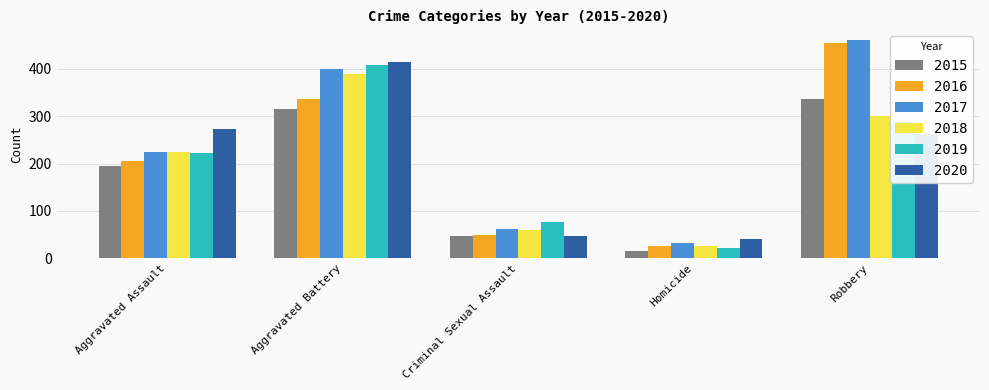

Reading left to right, what are all the values shown in this chart?

2015: Aggravated Assault=194	Aggravated Battery=316	Criminal Sexual Assault=46	Homicide=15	Robbery=337
2016: Aggravated Assault=206	Aggravated Battery=336	Criminal Sexual Assault=50	Homicide=26	Robbery=454
2017: Aggravated Assault=225	Aggravated Battery=400	Criminal Sexual Assault=62	Homicide=33	Robbery=460
2018: Aggravated Assault=225	Aggravated Battery=389	Criminal Sexual Assault=60	Homicide=25	Robbery=301
2019: Aggravated Assault=223	Aggravated Battery=407	Criminal Sexual Assault=77	Homicide=22	Robbery=287
2020: Aggravated Assault=273	Aggravated Battery=415	Criminal Sexual Assault=48	Homicide=41	Robbery=263